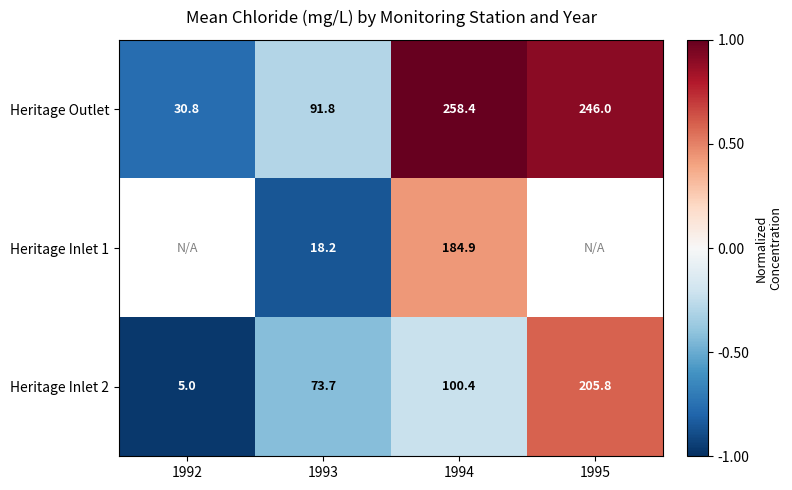

What is the difference between the highest and lowest values at 1994?

158.0